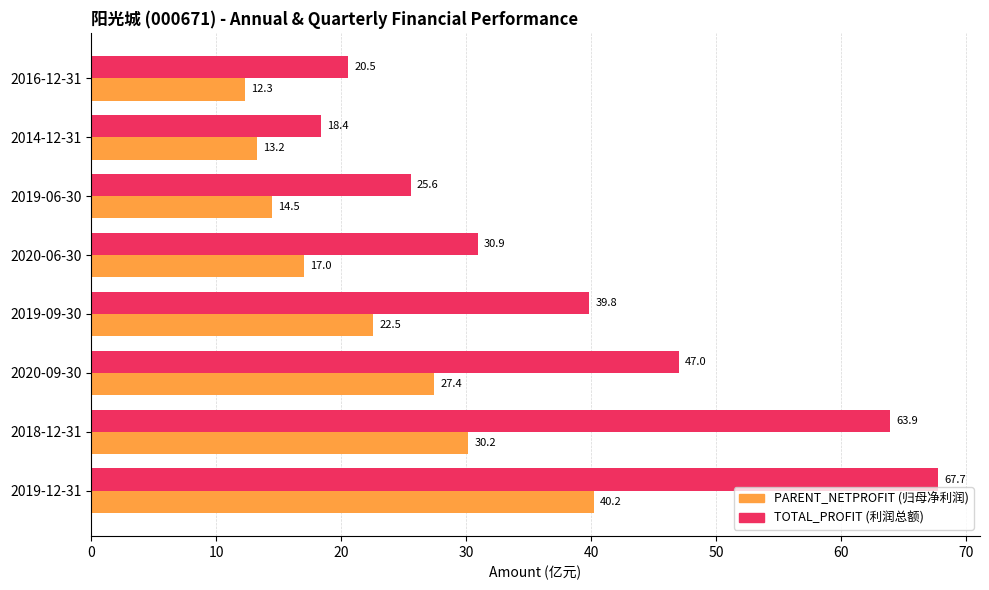

What is the spread (max minus min) of values at 2019-12-31?

27.5